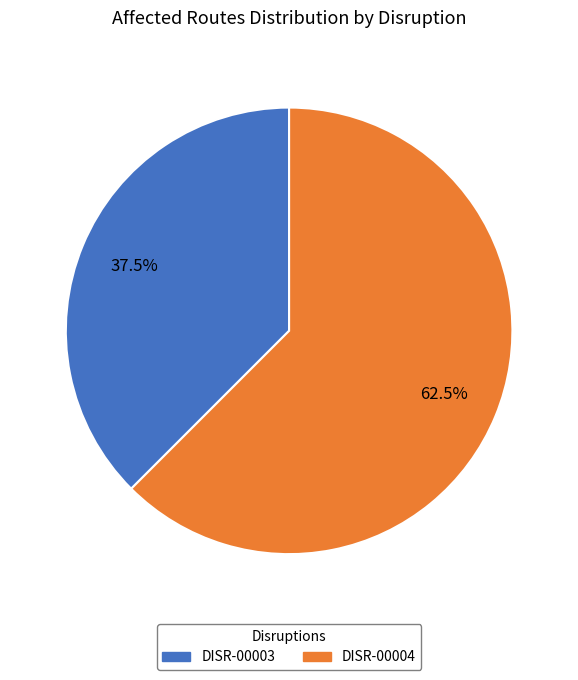

Is the sum of DISR-00004 and DISR-00003 greater than half?

Yes